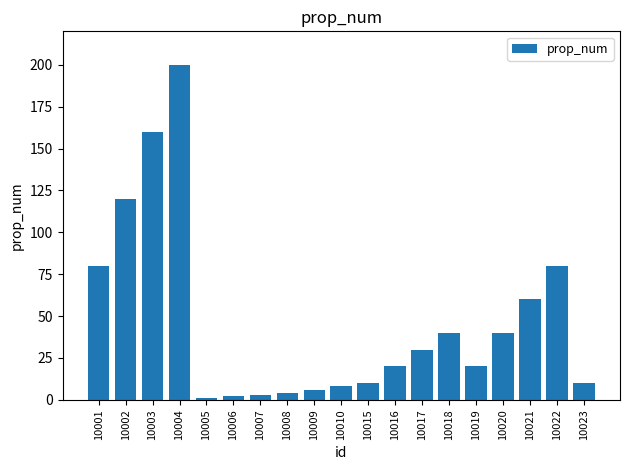

Read the value at 10003, to the nearest 50.

150